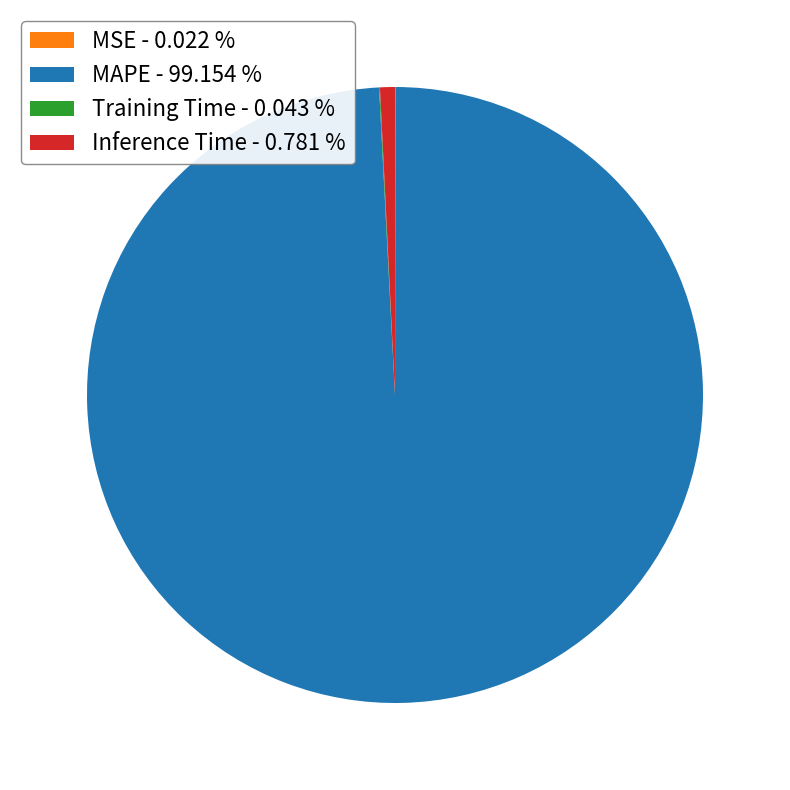

Does any single category account for the majority?

Yes